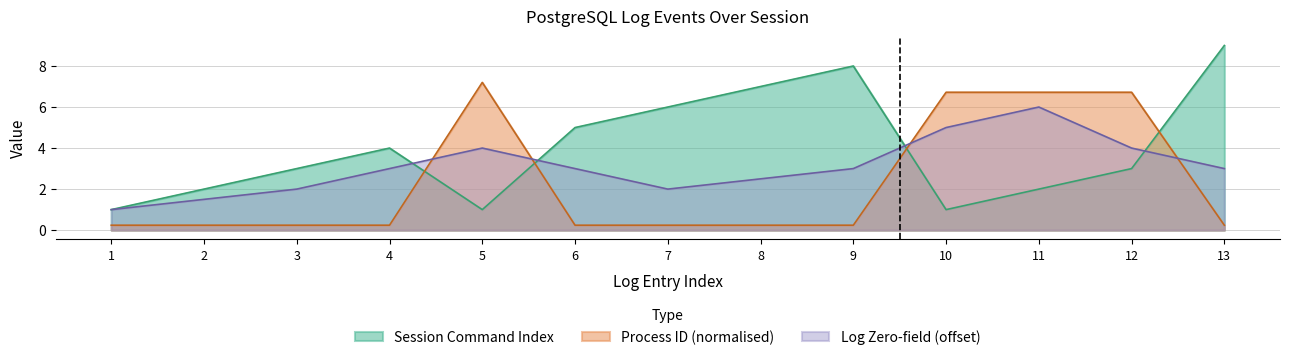

Rank the categories by Session Command Index value from highest to lowest.

13, 9, 8, 7, 6, 4, 3, 12, 2, 11, 1, 5, 10